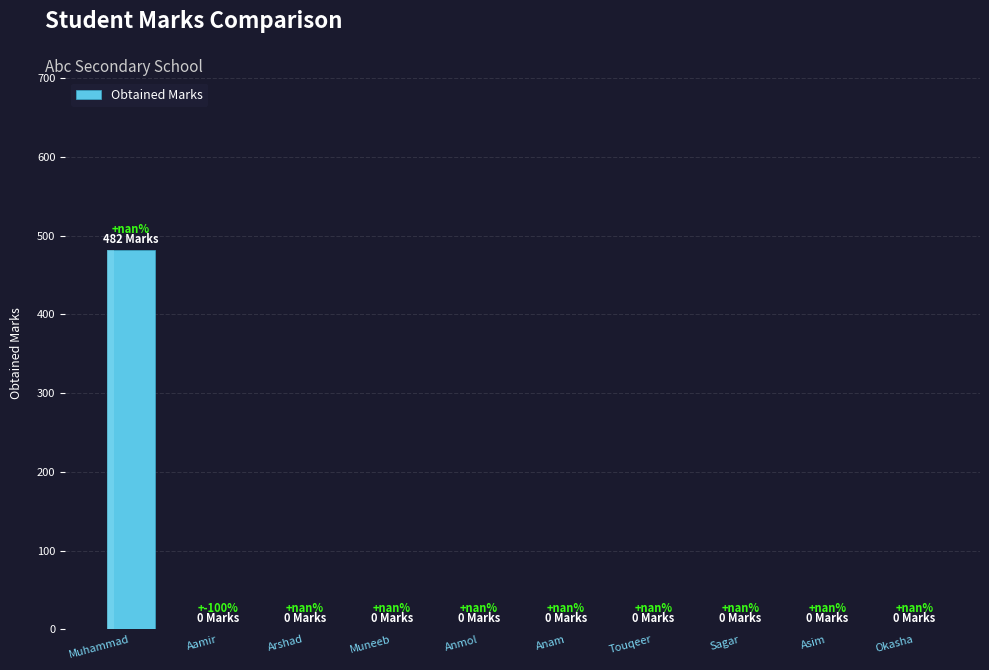

What is the change in value from Muhammad to Aamir?

-482